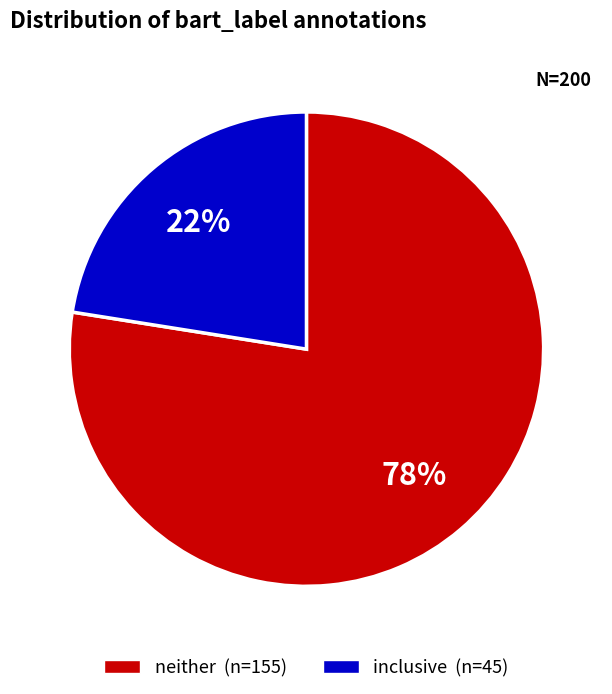

Count the number of slices in the pie.

2